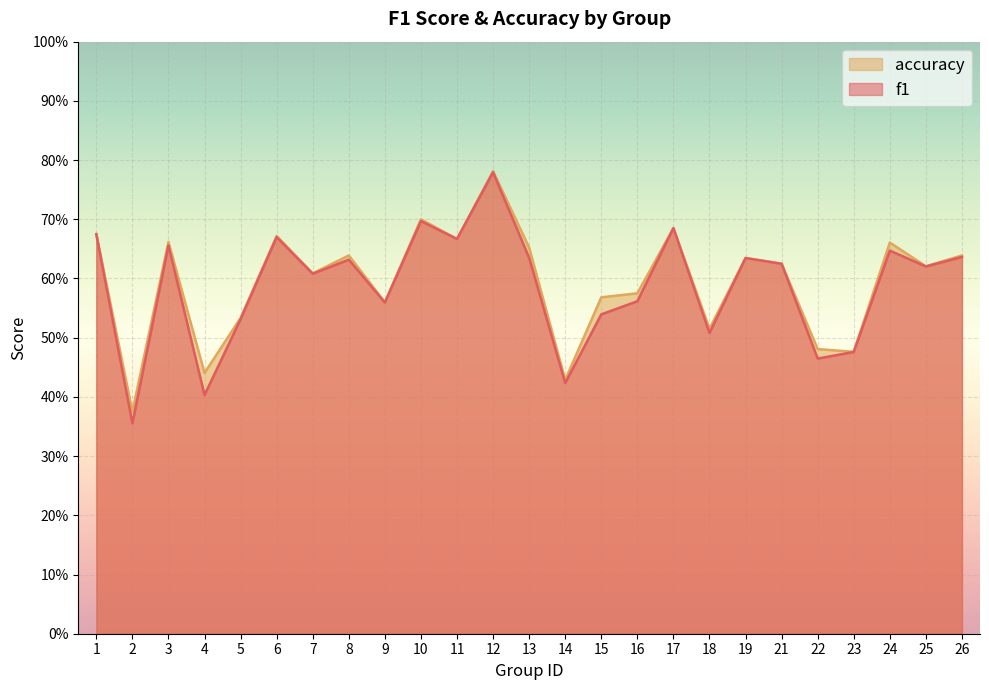

In f1, how many points are lower than both neighbors (excluding endpoints)?

9